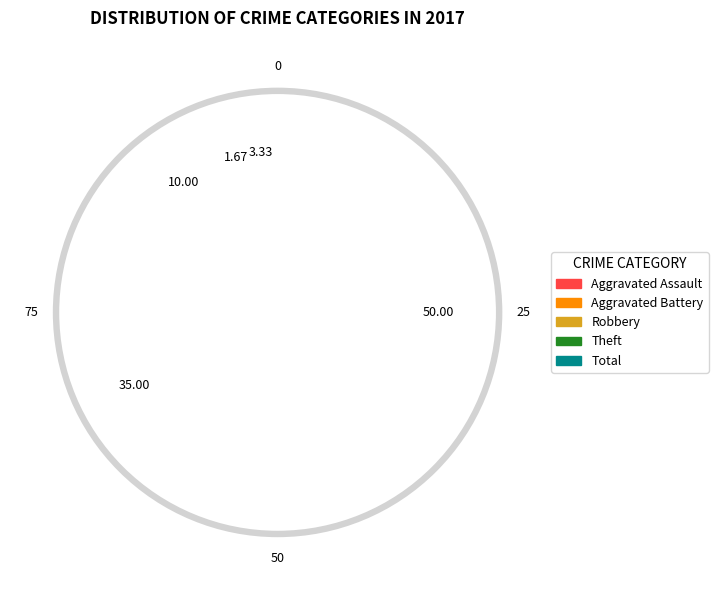

Is it true that Robbery is 10% of the pie?

True